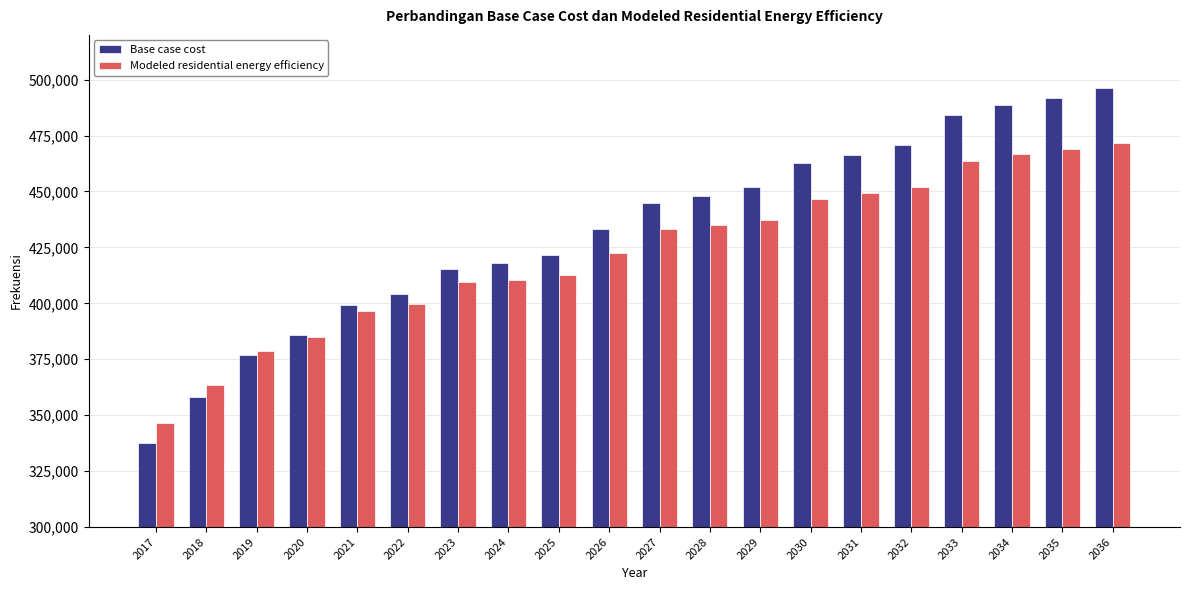

Is it true that Base case cost equals 676188.2 at 2020?

False